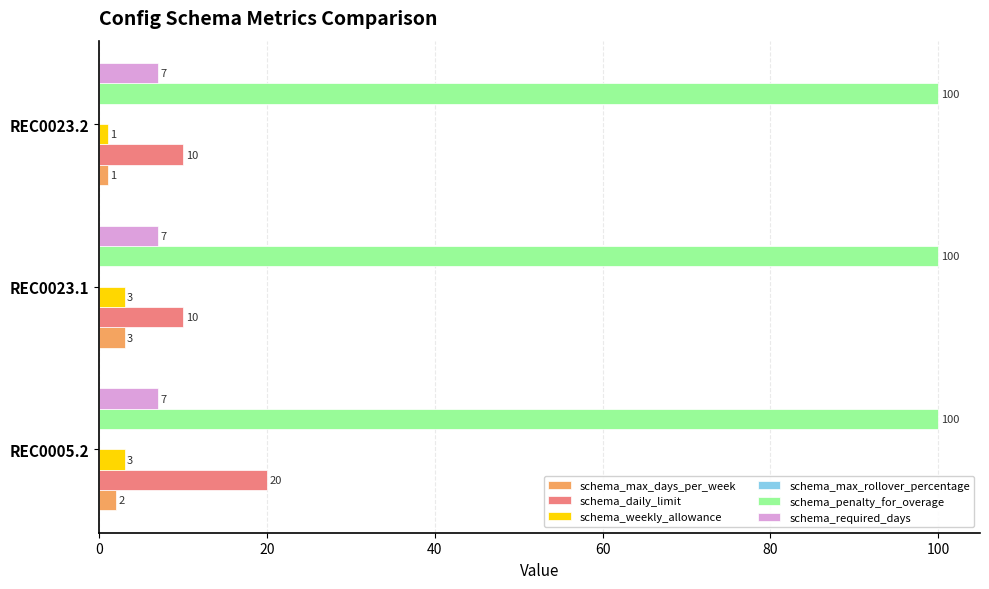

What is the highest value of the schema_max_days_per_week series?

3